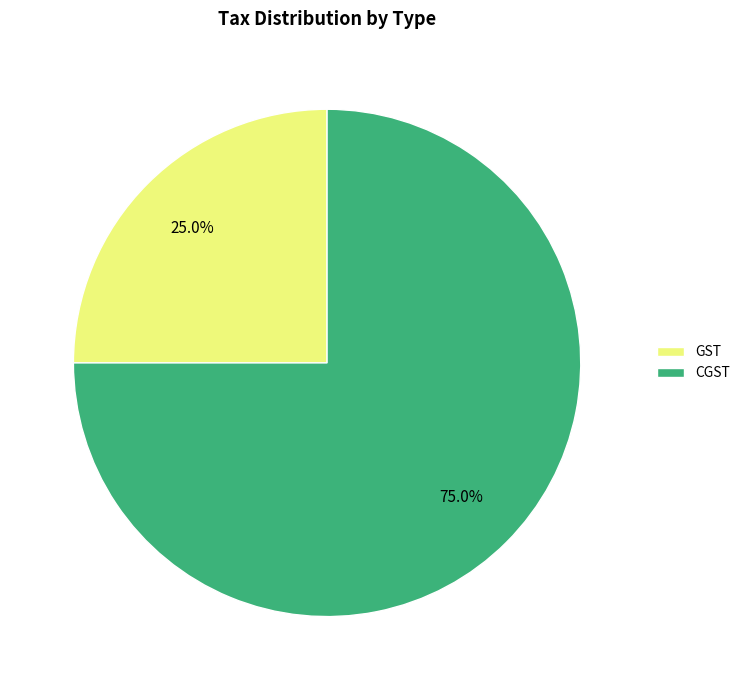

Is GST the majority of the pie?

No